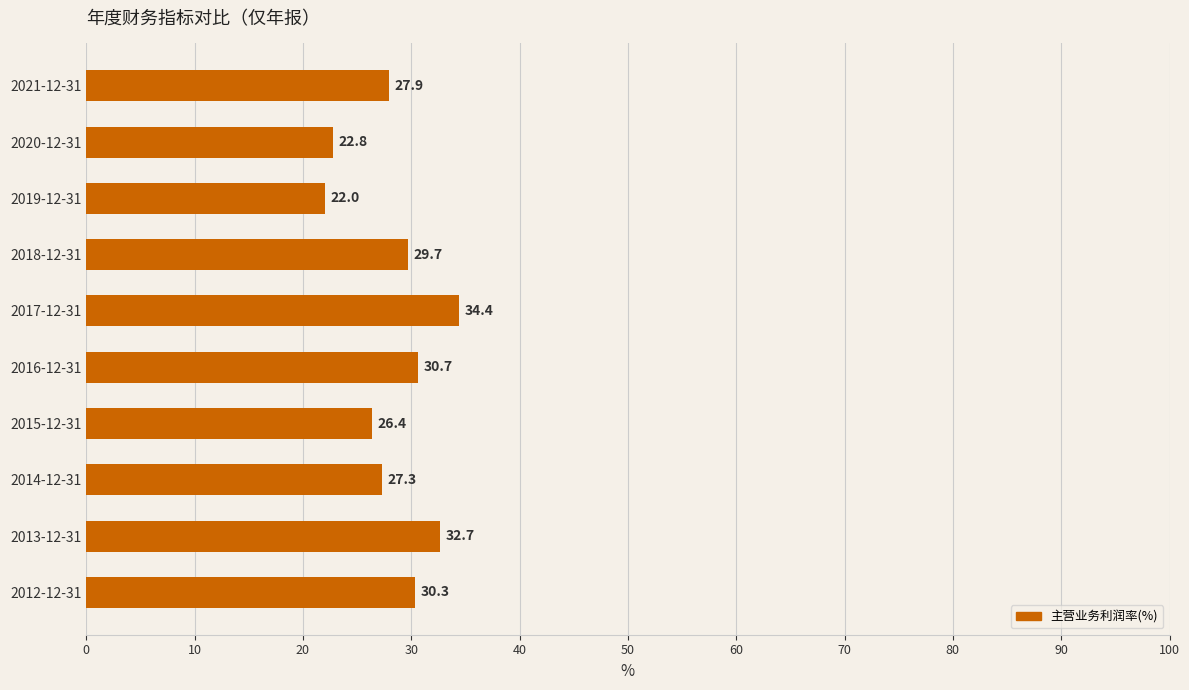

The value at 2012-12-31 is 47.7. True or false?

False